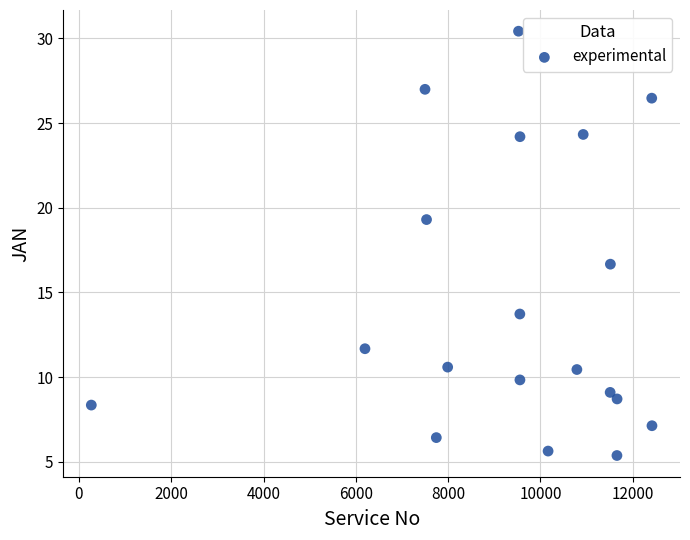

What Y value in the scatter plot is closest to 17?

16.7